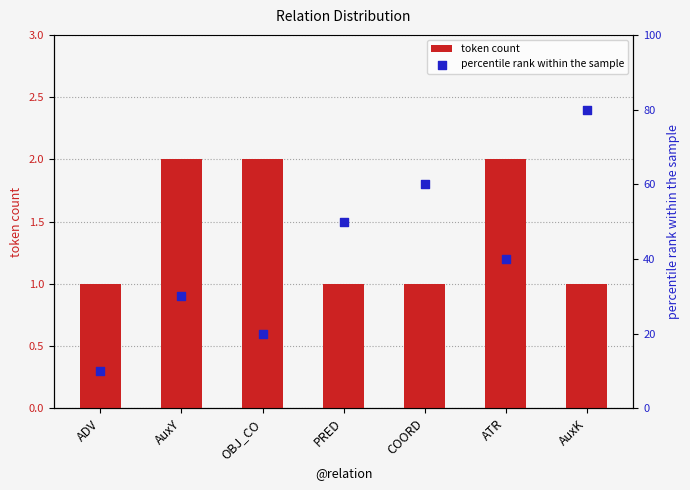

Which series reaches the minimum Y coordinate?

token count